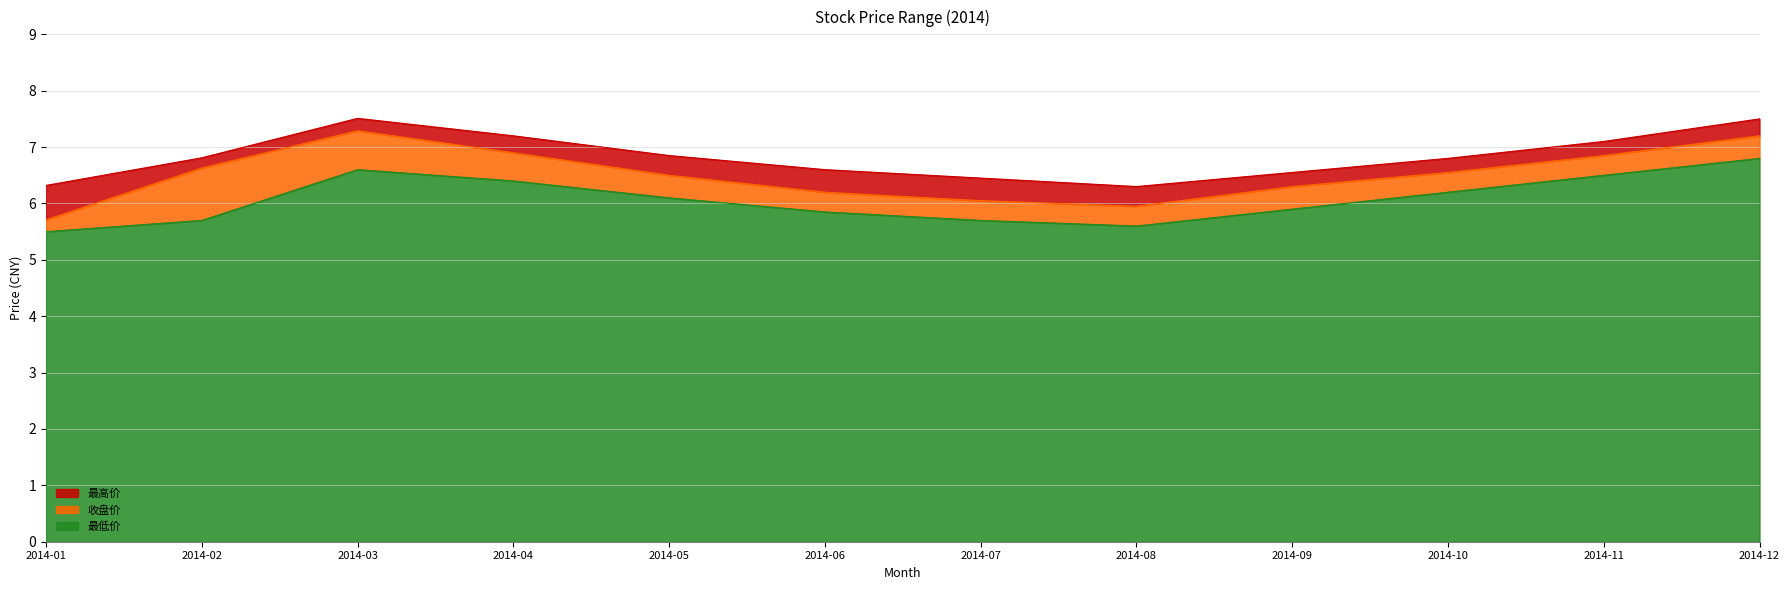

Reading right to left, transcribe all the data shown in this chart.

最高价: 2014-12=7.5	2014-11=7.1	2014-10=6.8	2014-09=6.5	2014-08=6.3	2014-07=6.5	2014-06=6.6	2014-05=6.8	2014-04=7.2	2014-03=7.5	2014-02=6.8	2014-01=6.3
收盘价: 2014-12=7.2	2014-11=6.8	2014-10=6.5	2014-09=6.3	2014-08=6.0	2014-07=6.0	2014-06=6.2	2014-05=6.5	2014-04=6.9	2014-03=7.3	2014-02=6.6	2014-01=5.7
最低价: 2014-12=6.8	2014-11=6.5	2014-10=6.2	2014-09=5.9	2014-08=5.6	2014-07=5.7	2014-06=5.8	2014-05=6.1	2014-04=6.4	2014-03=6.6	2014-02=5.7	2014-01=5.5